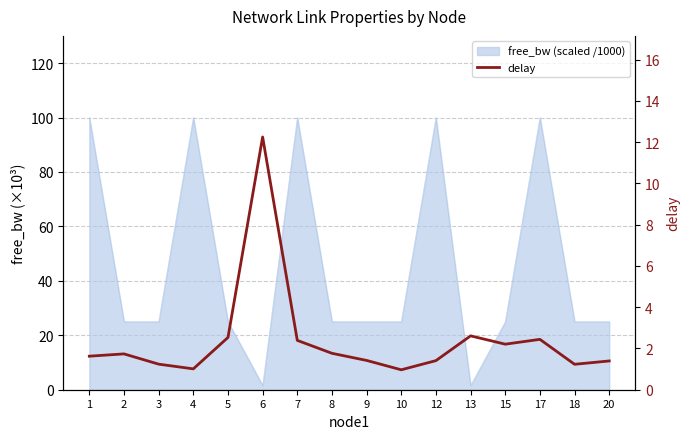

At which category does the data reach its first local peak?

2